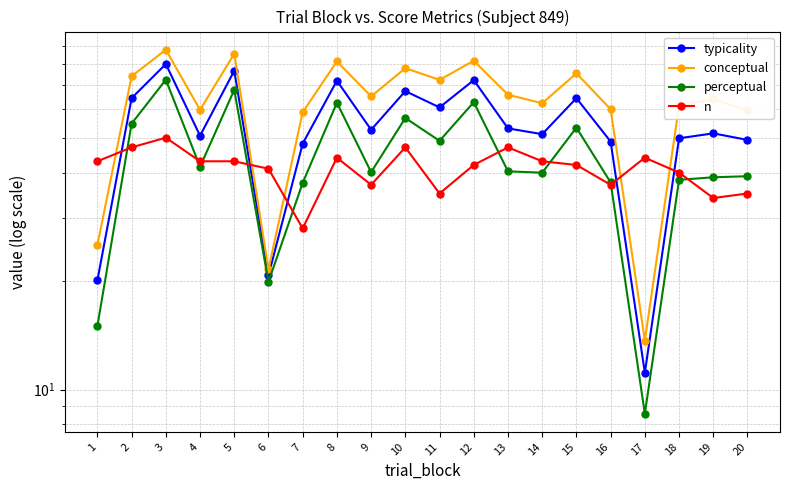

Reading right to left, extract all data points from this chart.

typicality: 49.3	51.4	49.8	11.1	48.8	64.4	51.1	53.0	72.2	60.7	67.3	52.6	72.0	48.1	20.7	76.7	50.6	80.0	64.4	20.1
conceptual: 59.5	64.0	61.4	13.7	60.0	75.4	62.3	65.8	81.7	72.3	78.0	65.1	81.4	58.8	21.6	85.5	59.7	87.7	74.0	25.2
perceptual: 39.1	38.8	38.2	8.6	37.6	53.3	40.0	40.3	62.7	49.0	56.7	40.1	62.5	37.5	19.9	67.9	41.5	72.4	54.7	15.0
n: 35.0	34.0	40.0	44.0	37.0	42.0	43.0	47.0	42.0	35.0	47.0	37.0	44.0	28.0	41.0	43.0	43.0	50.0	47.0	43.0